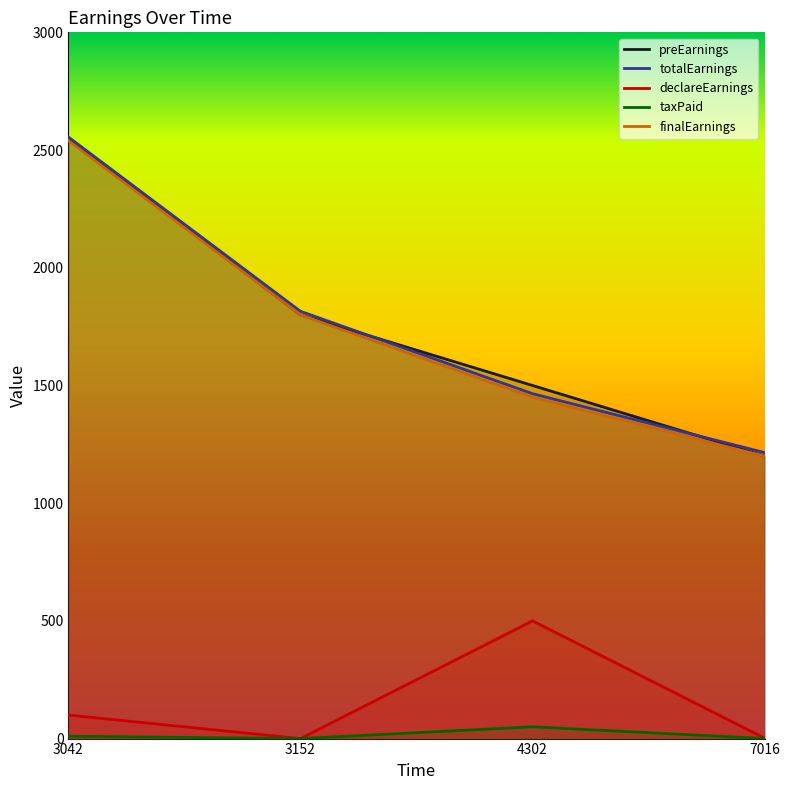

True or false: totalEarnings has a value of 2555.1 at 3042.

True